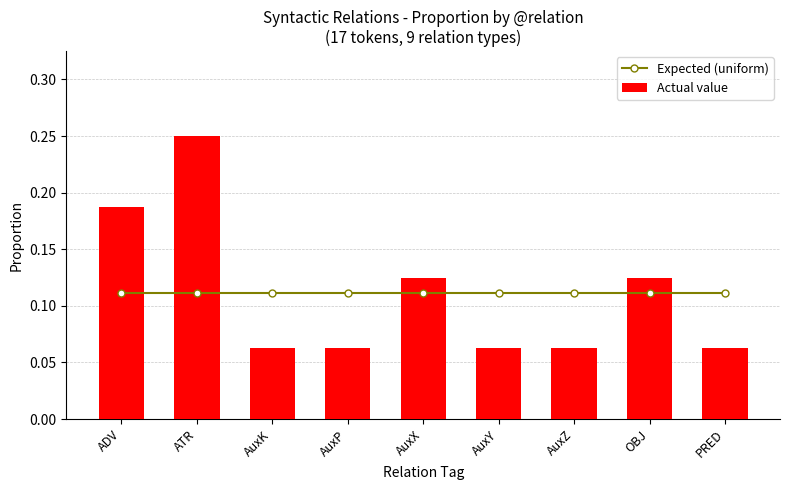

Is the value of Expected (uniform) at AuxZ greater than the value of Actual value at AuxK?

Yes